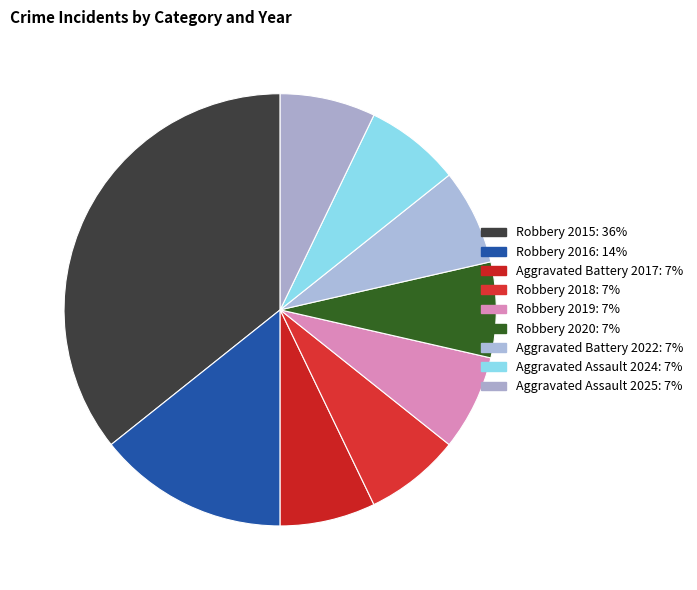

To the nearest percent, what is the average slice percentage?

11%